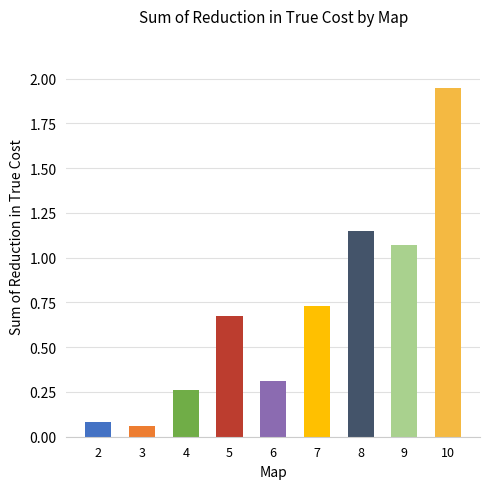

Which label corresponds to the largest value in the chart?

10